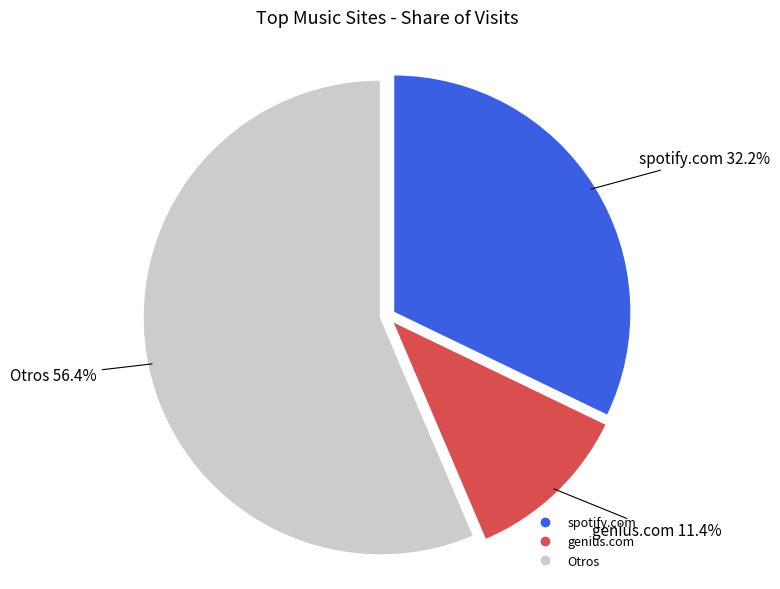

Does any single category account for the majority?

Yes